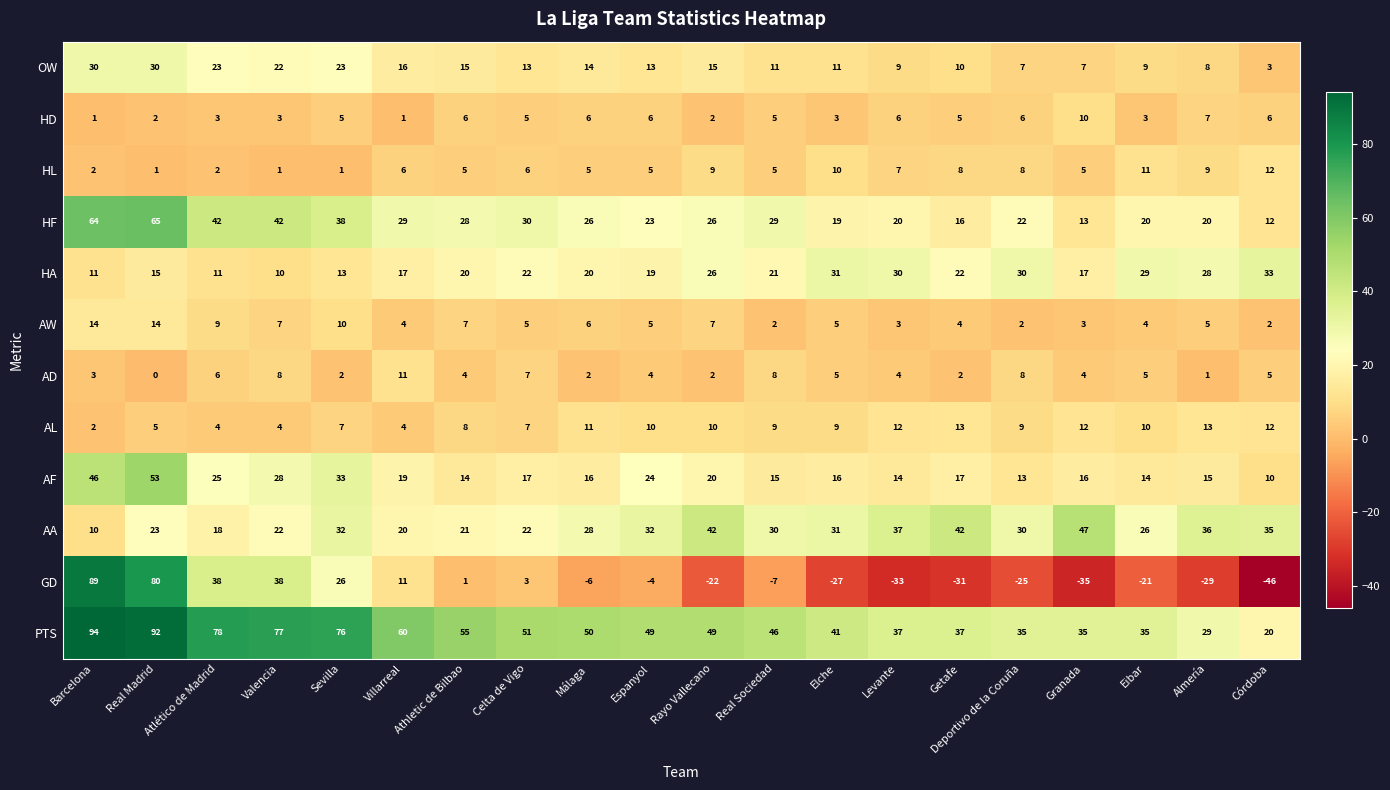

Rank the series by their maximum value, from highest to lowest.

PTS, GD, HF, AF, AA, HA, OW, AW, AL, HL, AD, HD